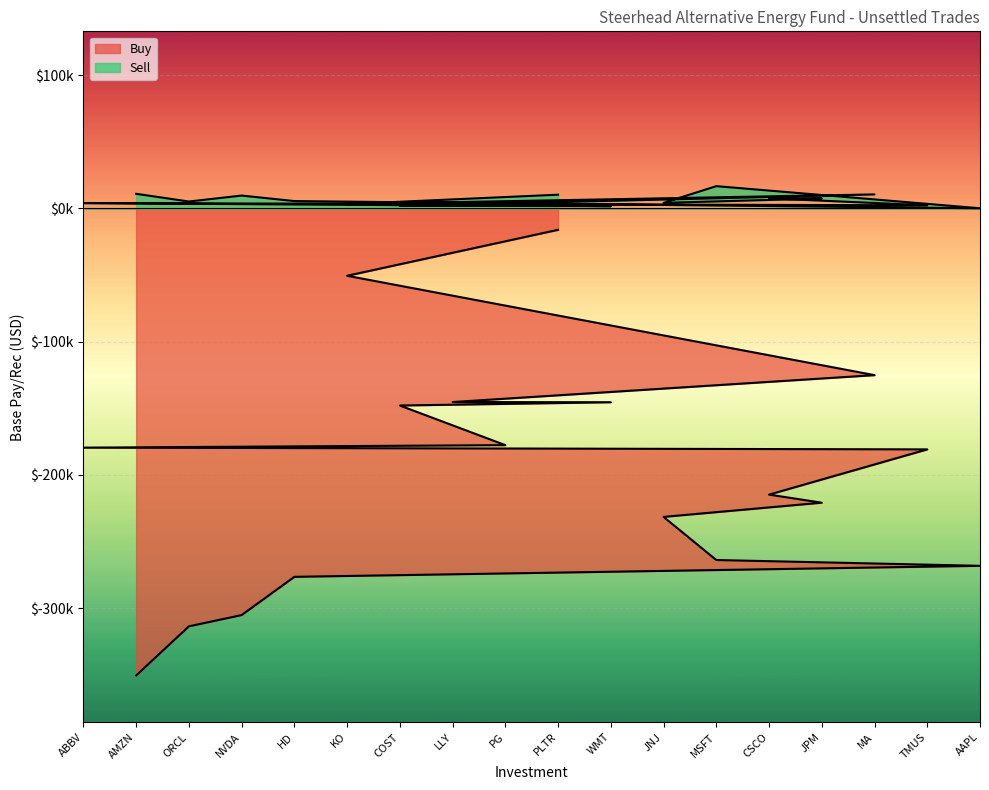

True or false: Sell has a value of 3230.1 at TMUS.

False